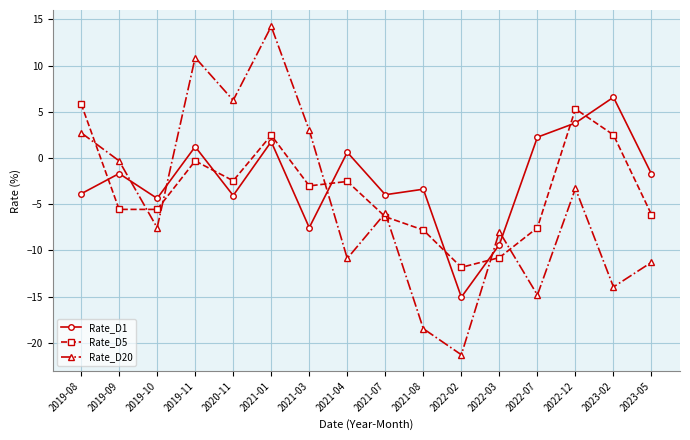

Is the value of Rate_D5 at 2019-11 greater than the value of Rate_D1 at 2019-09?

Yes